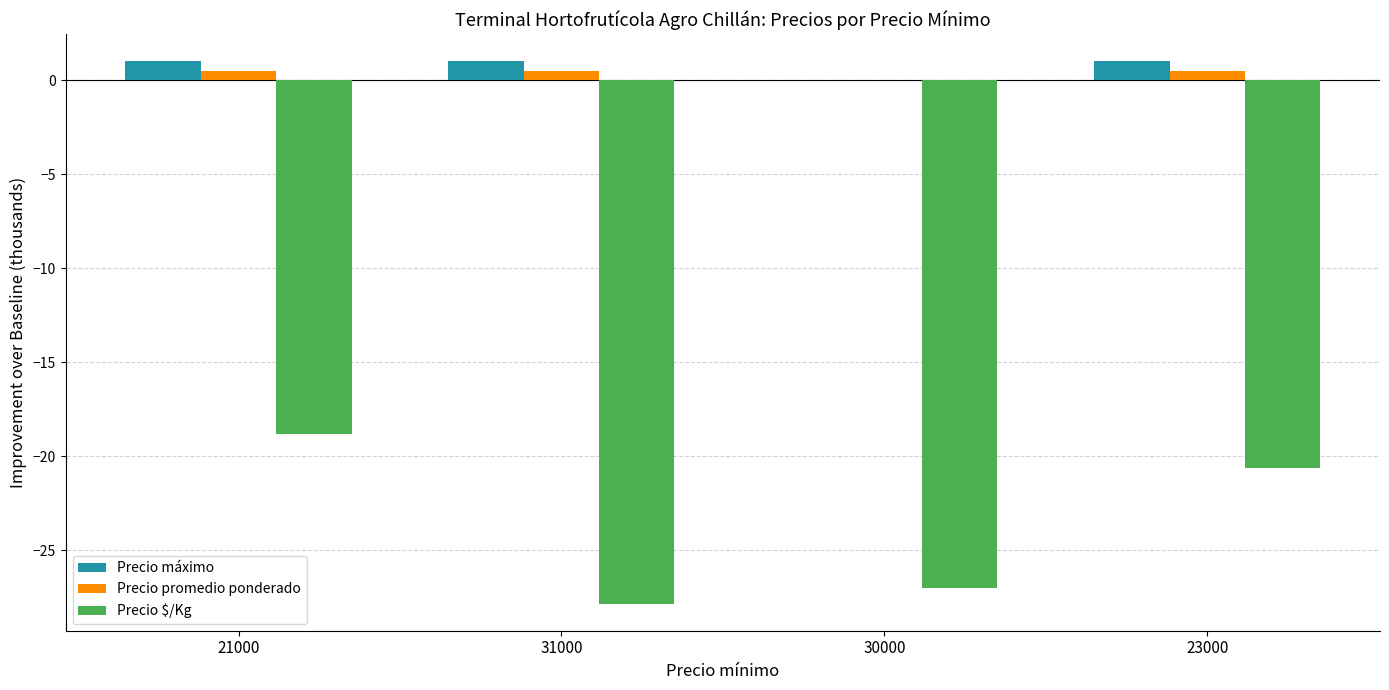

Between 21000 and 30000, which series saw the biggest shift?

Precio $/Kg